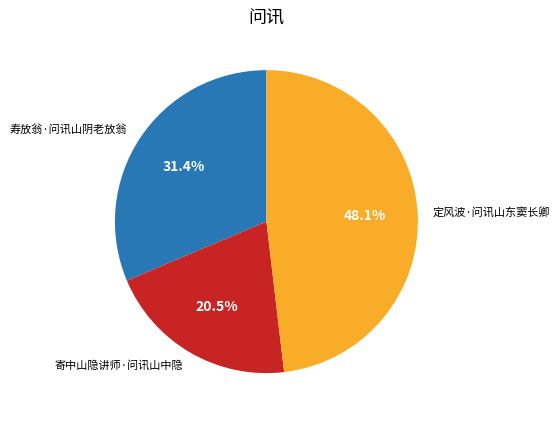

Is it true that 寄中山隐讲师·问讯山中隐 is 14% of the pie?

False